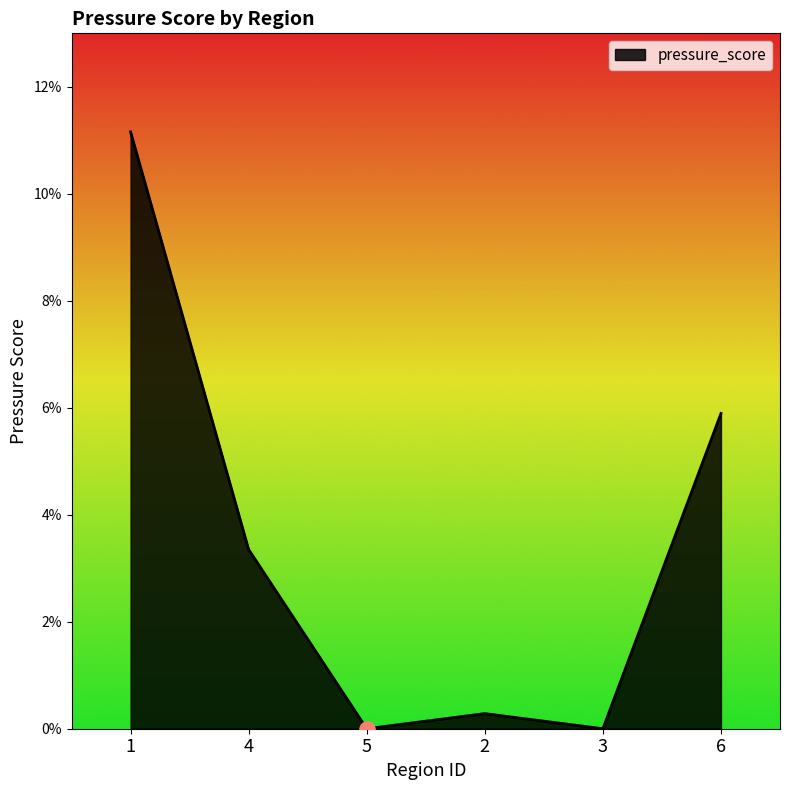

Between 6 and 3, which is larger?

6